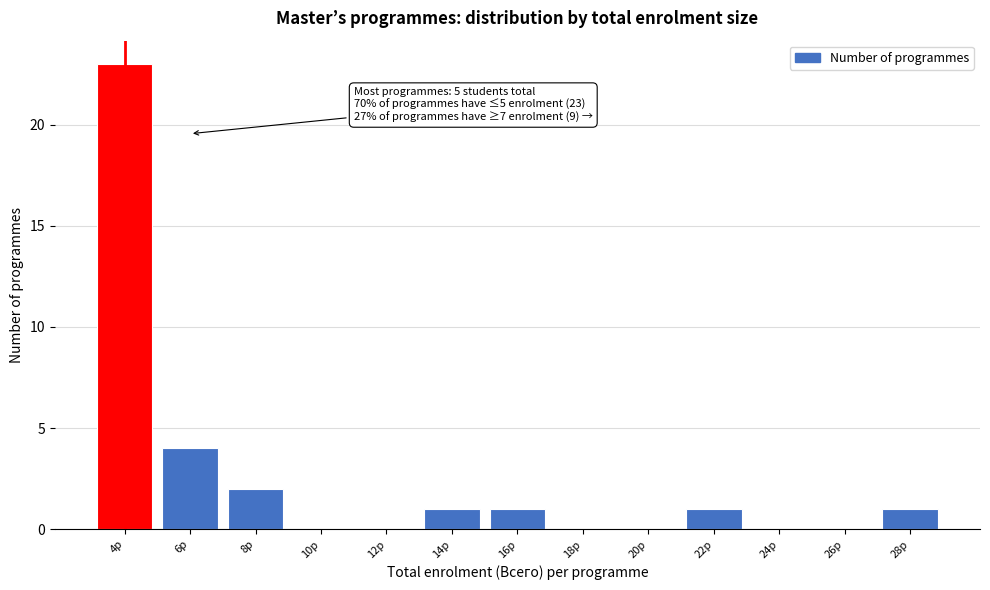

Reading left to right, what are all the values shown in this chart?

4p=23	6p=4	8p=2	10p=0	12p=0	14p=1	16p=1	18p=0	20p=0	22p=1	24p=0	26p=0	28p=1